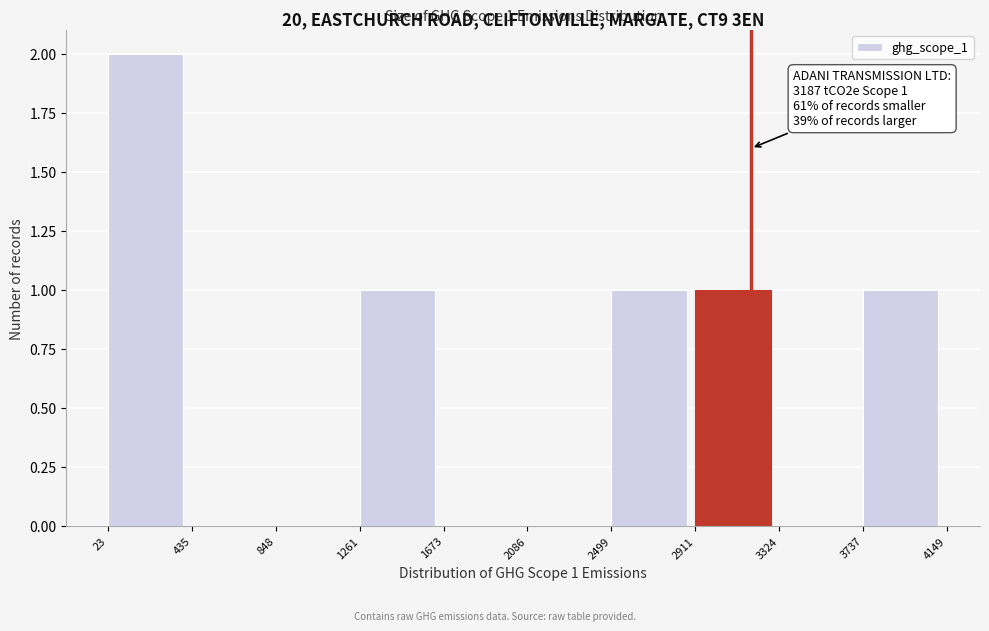

Over which range of the x-axis is the bar tallest?

23 to 435